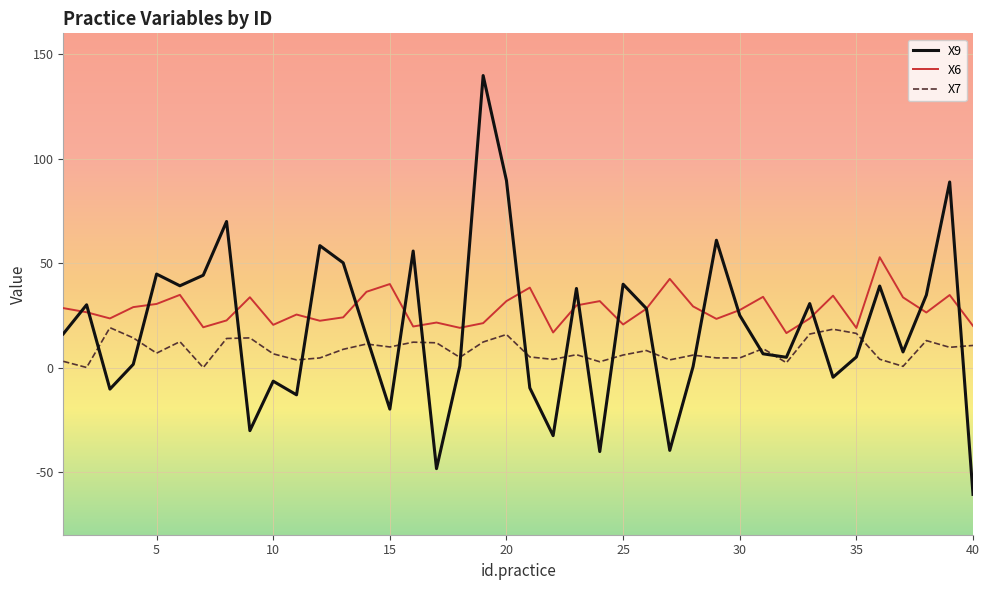

Which series has the widest spread of values?

X9